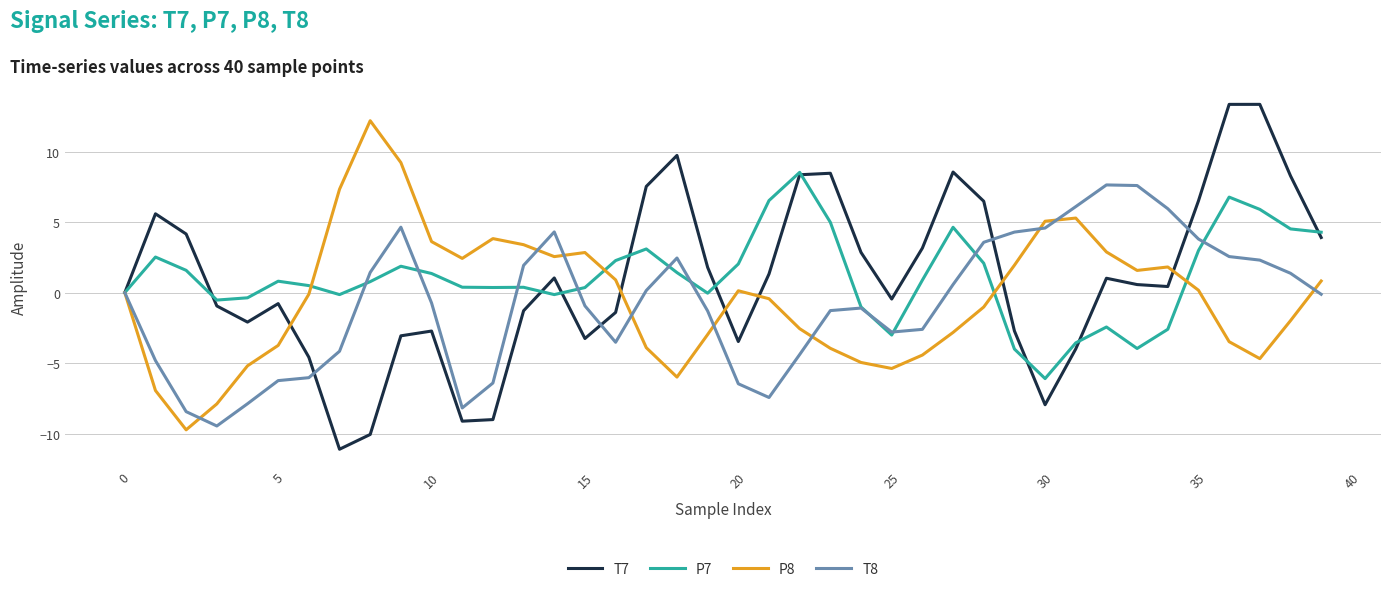

What is the difference between the second highest and minimum values in the P8 series?

19.0